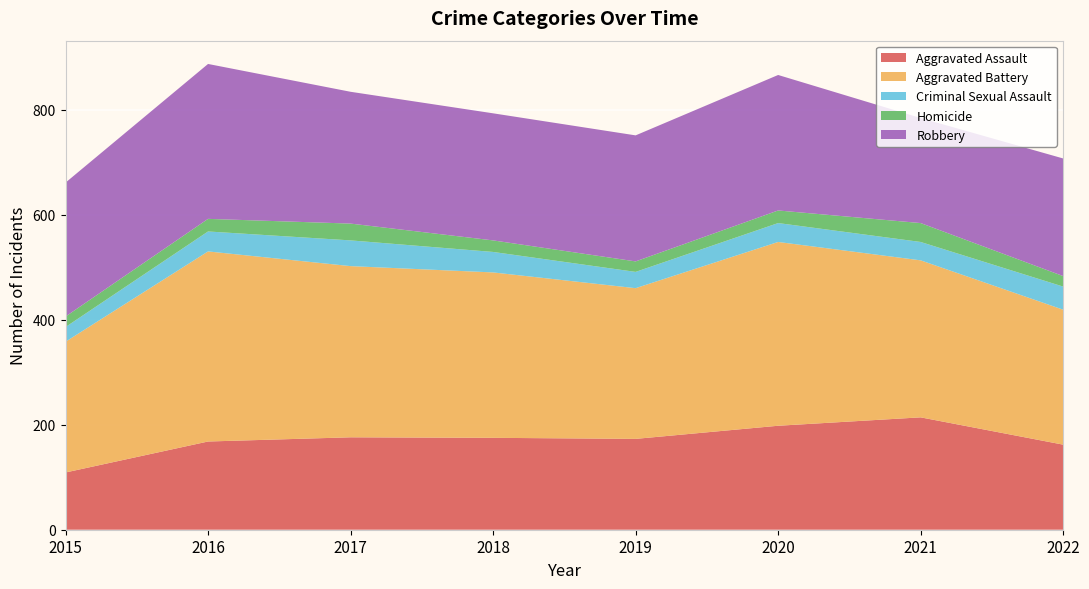

Reading left to right, list all the values displayed in this chart.

Aggravated Assault: 109	168	176	175	173	198	214	162
Aggravated Battery: 249	362	326	315	287	350	299	257
Criminal Sexual Assault: 28	38	49	39	31	36	35	44
Homicide: 20	24	32	22	20	24	36	20
Robbery: 255	295	251	242	240	258	200	224